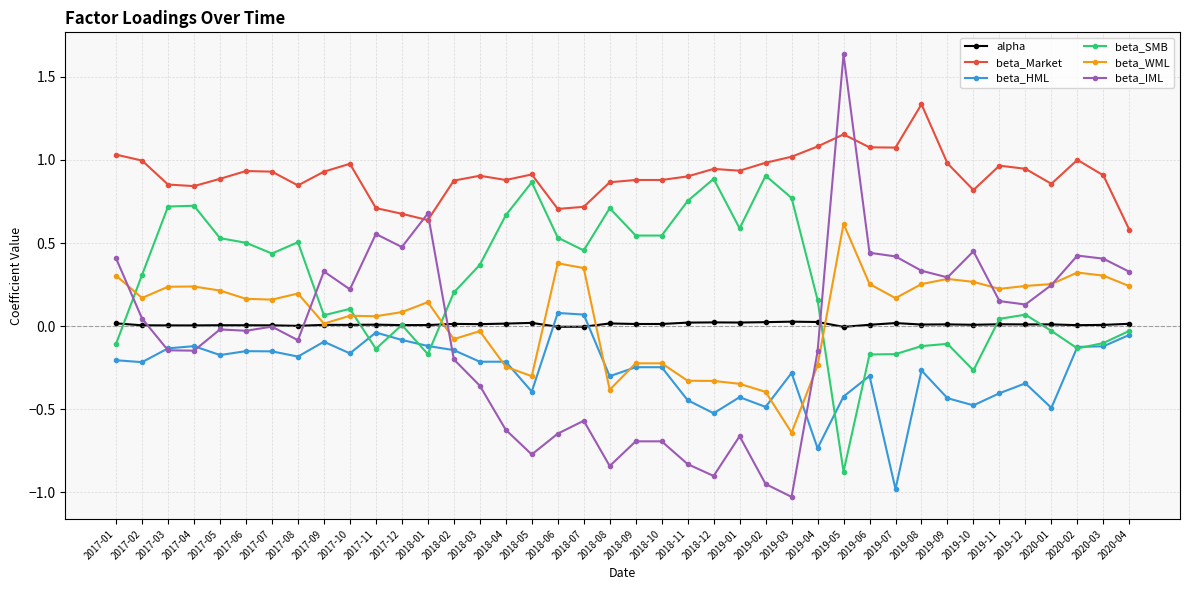

What are all the series names shown in the legend?

alpha, beta_Market, beta_HML, beta_SMB, beta_WML, beta_IML